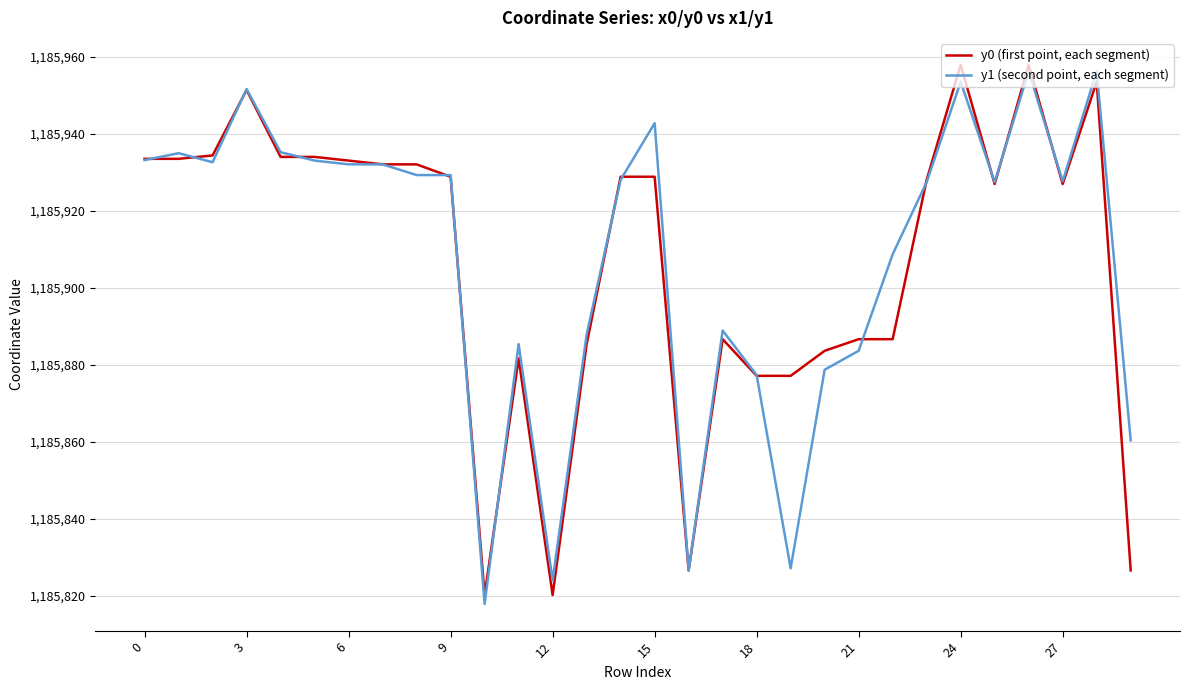

True or false: y0 (first point, each segment) and y1 (second point, each segment) cross at least once.

True